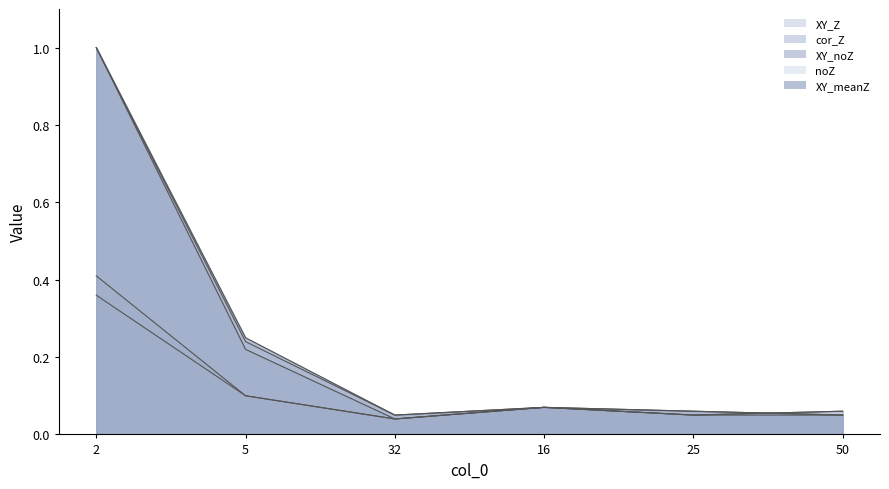

What is the total value across all series at 16?

0.4